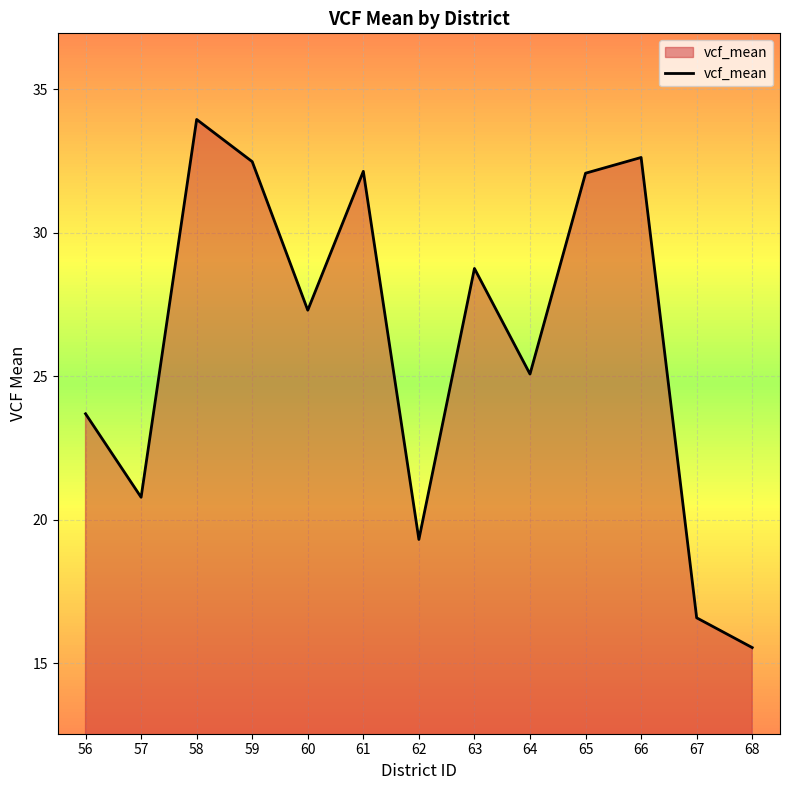

Which has a higher value, 67 or 60?

60